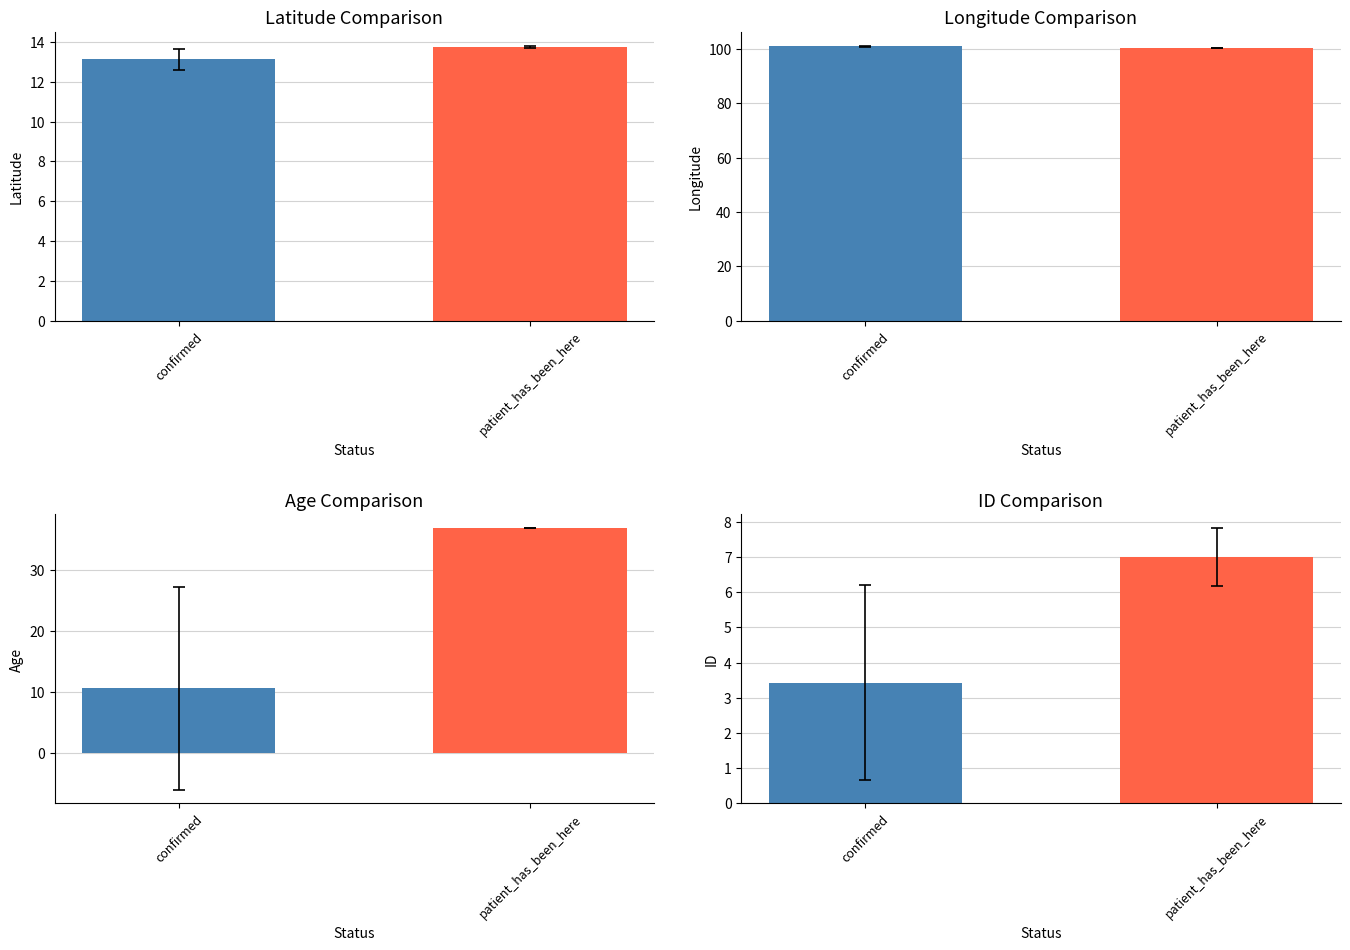

How many bars are there in total?

8